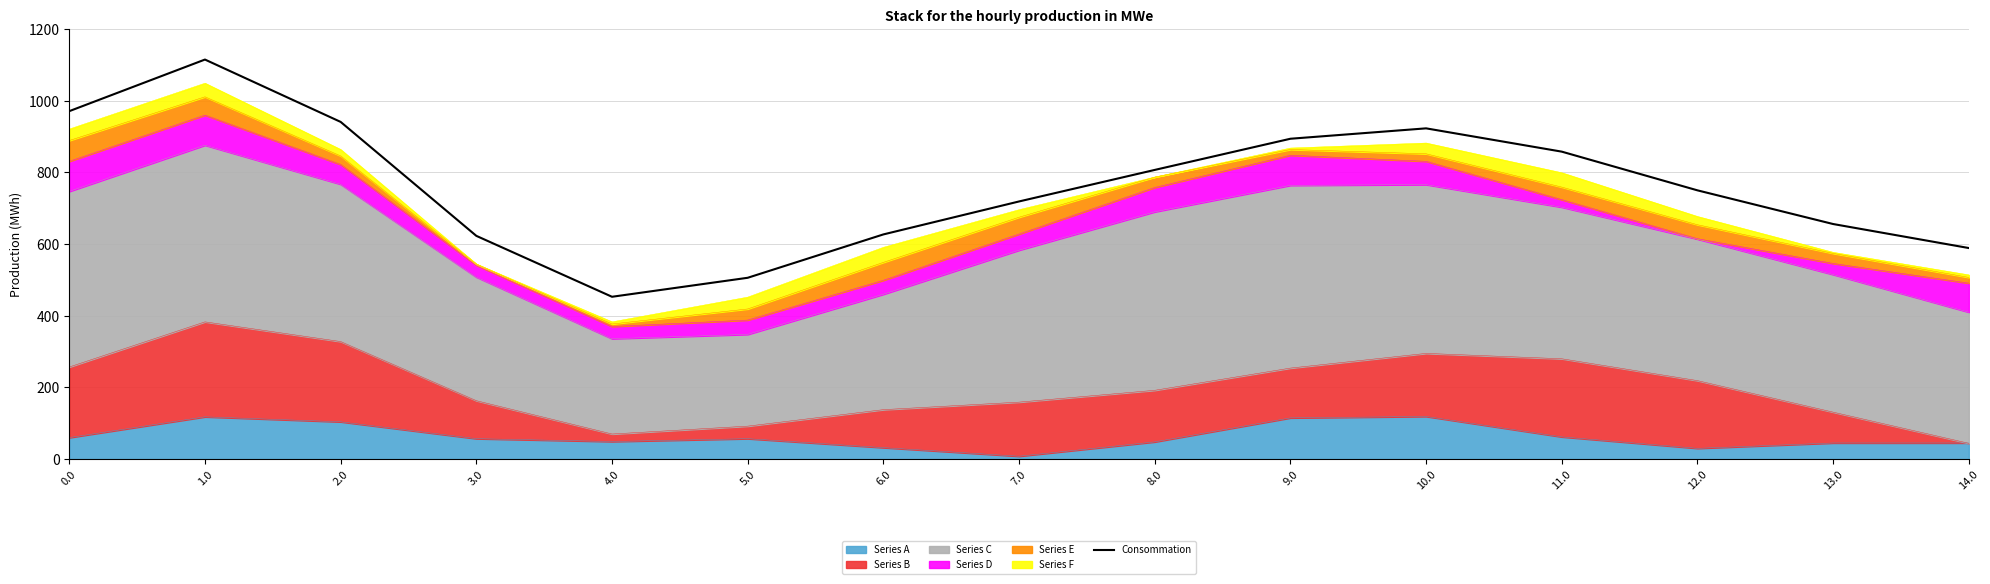

List the labels in order of value, smallest first.

4.0, 5.0, 14.0, 3.0, 6.0, 13.0, 7.0, 12.0, 8.0, 11.0, 9.0, 10.0, 2.0, 0.0, 1.0